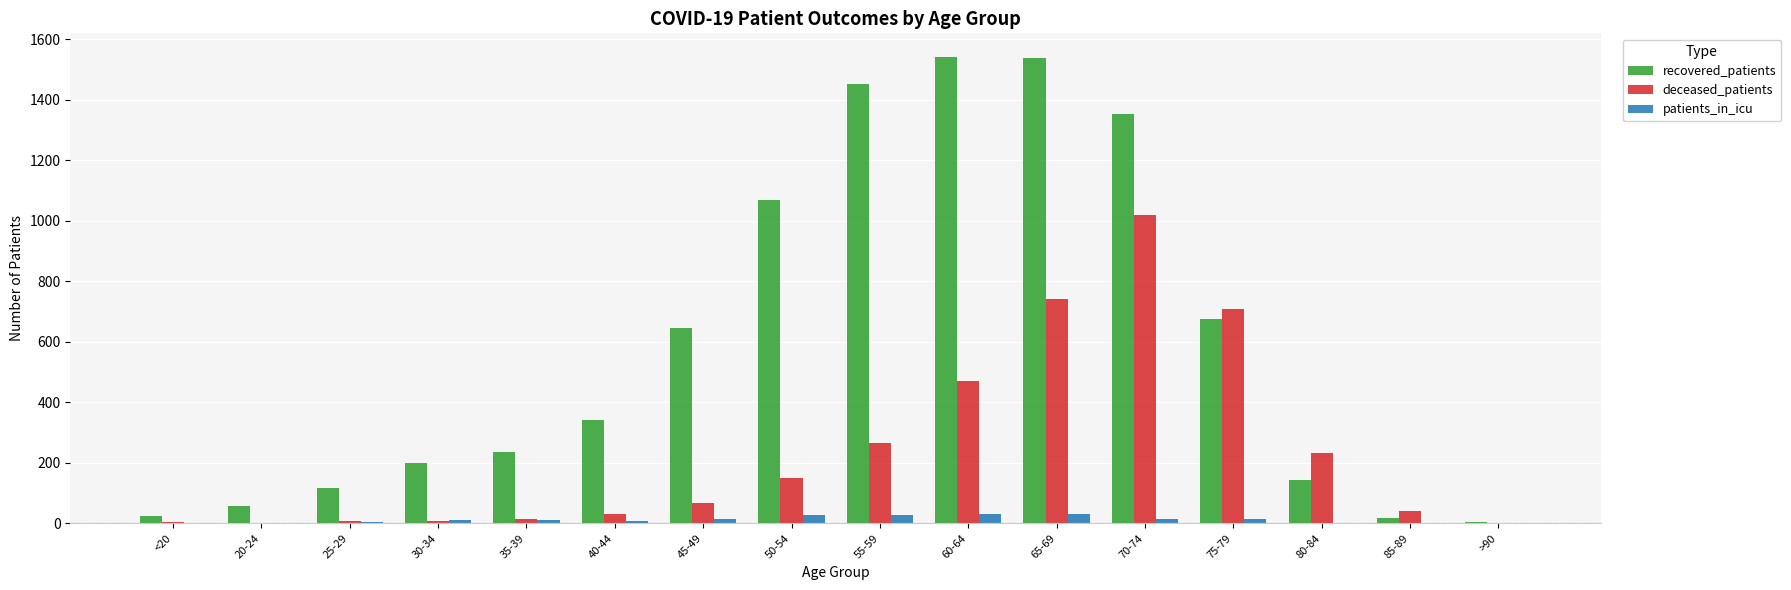

At which label is deceased_patients closest to 509?

60-64